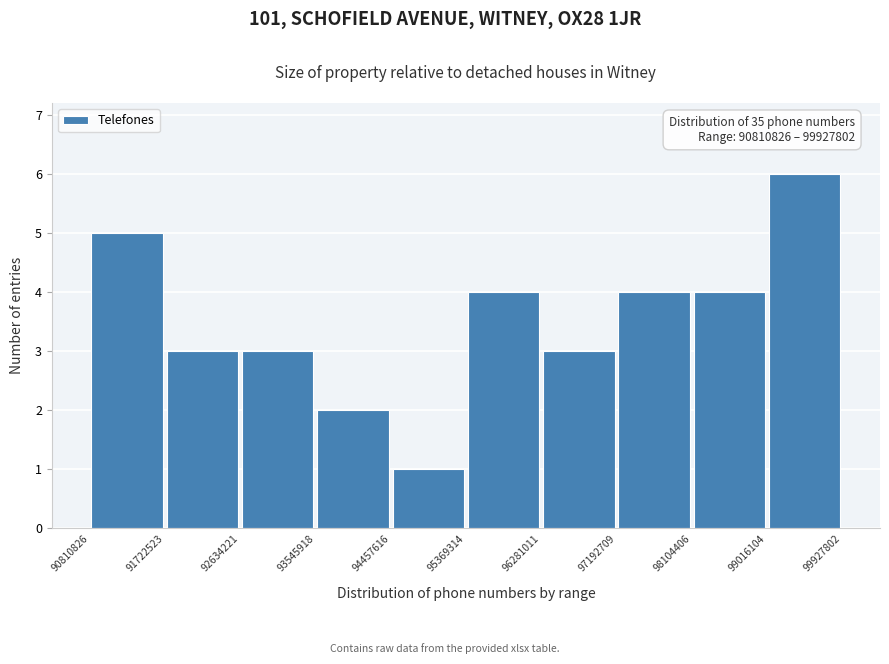

Which range on the x-axis has the tallest bar?

99016104 to 99927802